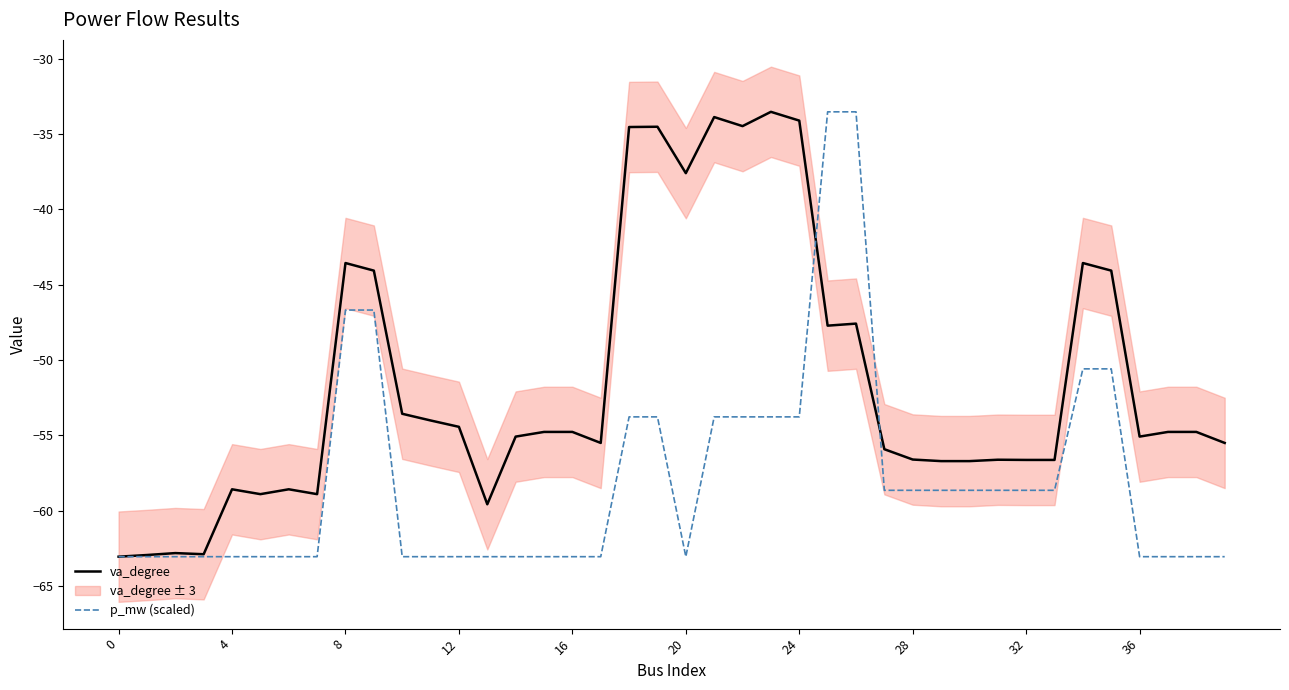

Between 27 and 20, which is larger?

27